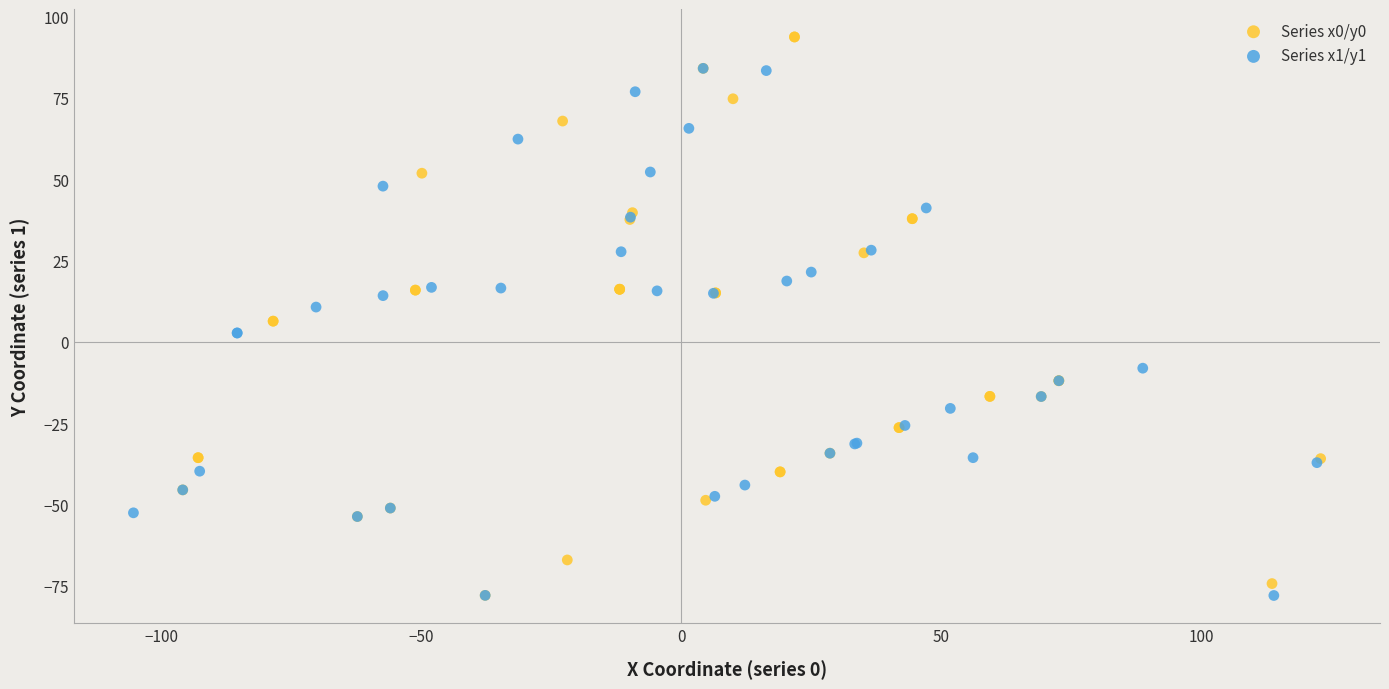

Which series has the widest spread of Y values?

Series x0/y0